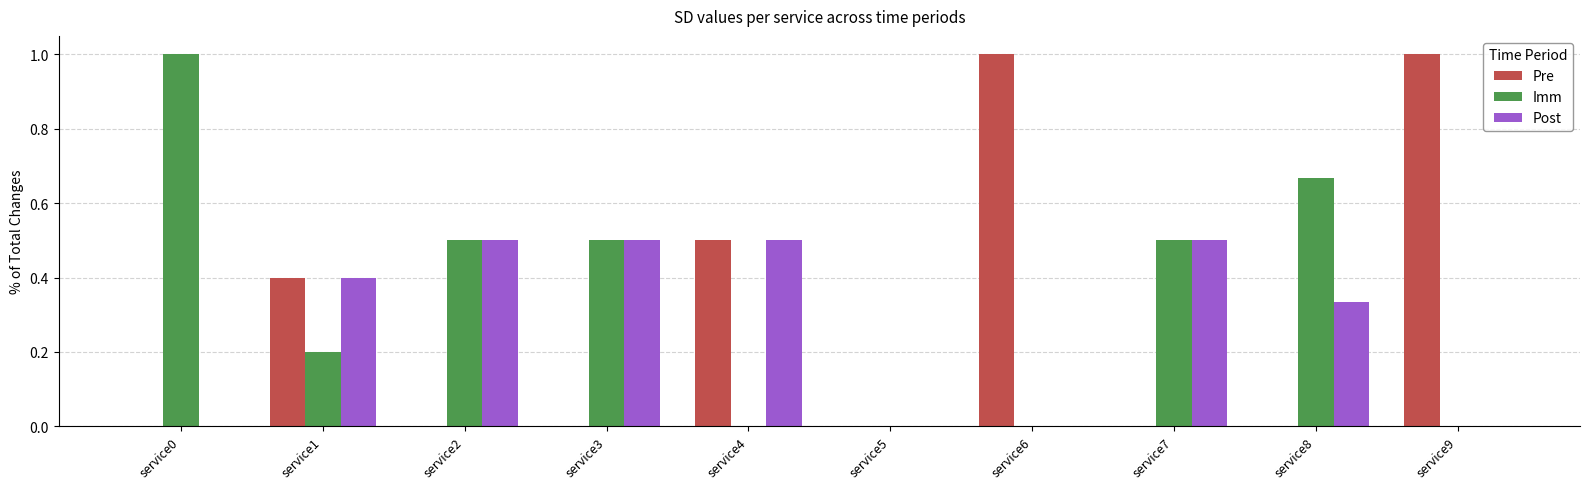

How many Imm values are between 0 and 1?

10